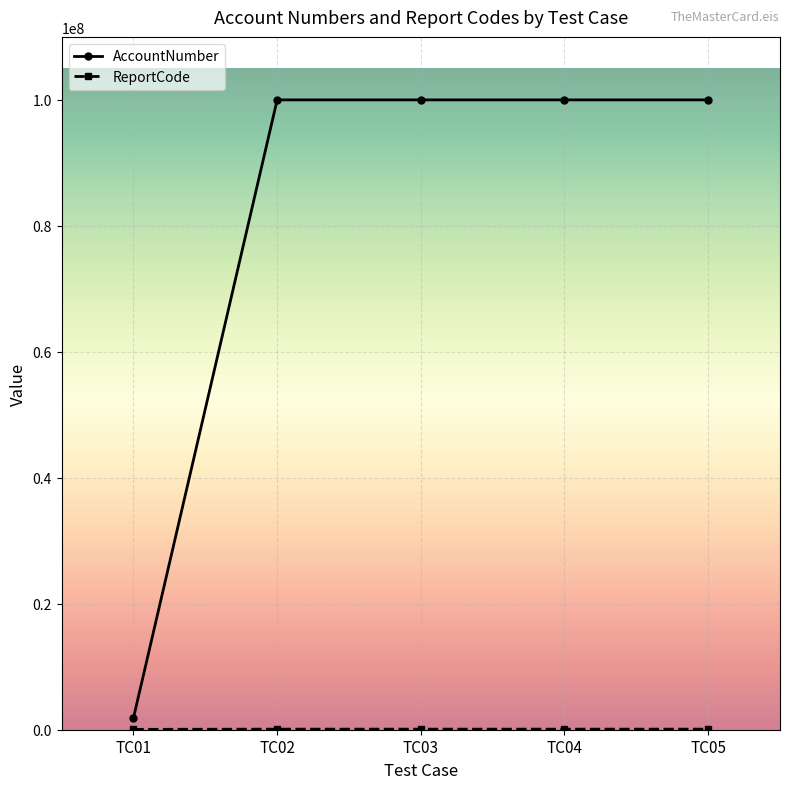

At how many categories does at least one series exceed 25041705?

4